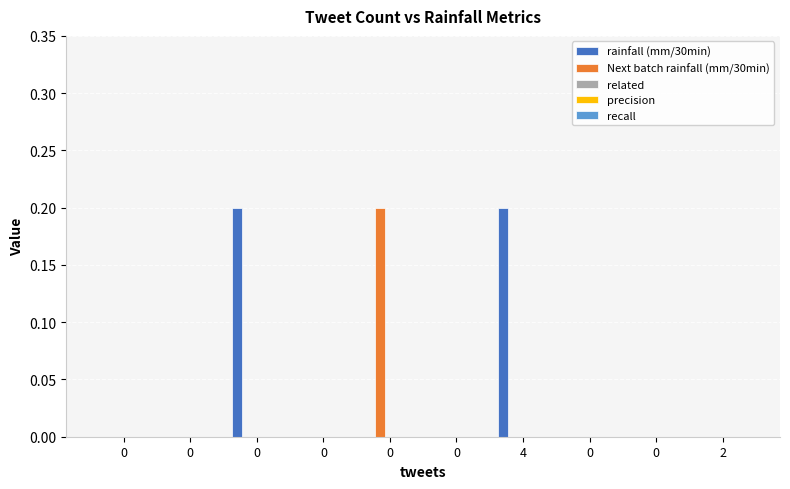

At 2, list the series in order from largest to smallest.

rainfall (mm/30min), Next batch rainfall (mm/30min), related, precision, recall